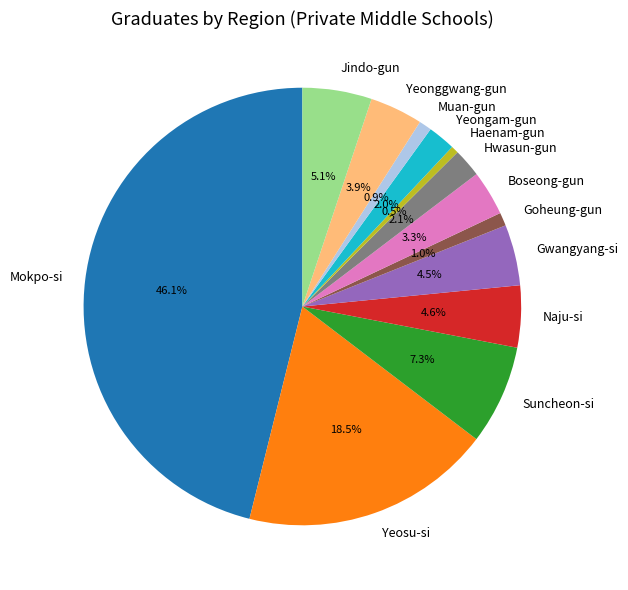

Does any single category account for the majority?

No